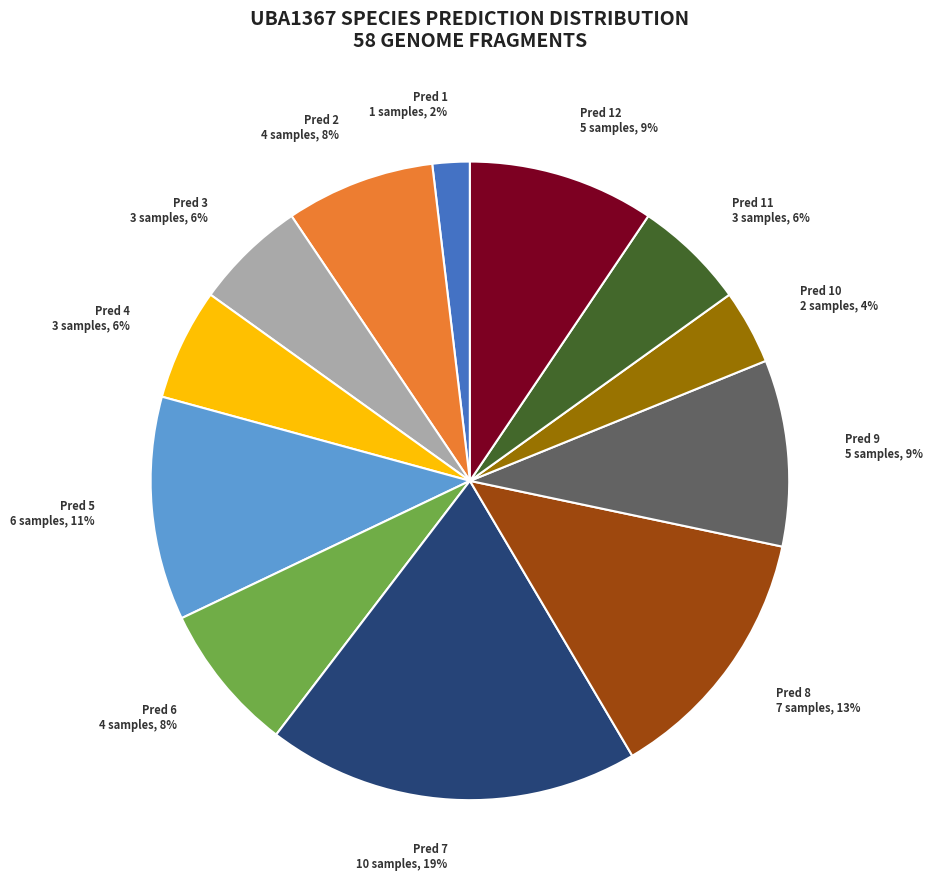

True or false: Pred 8 accounts for 26% of the total.

False